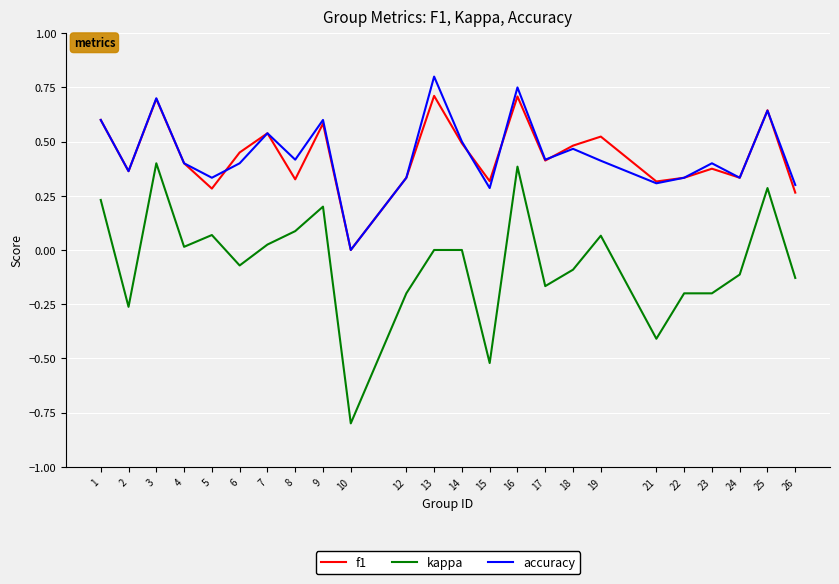

What is the minimum value shown in the chart?

-0.8